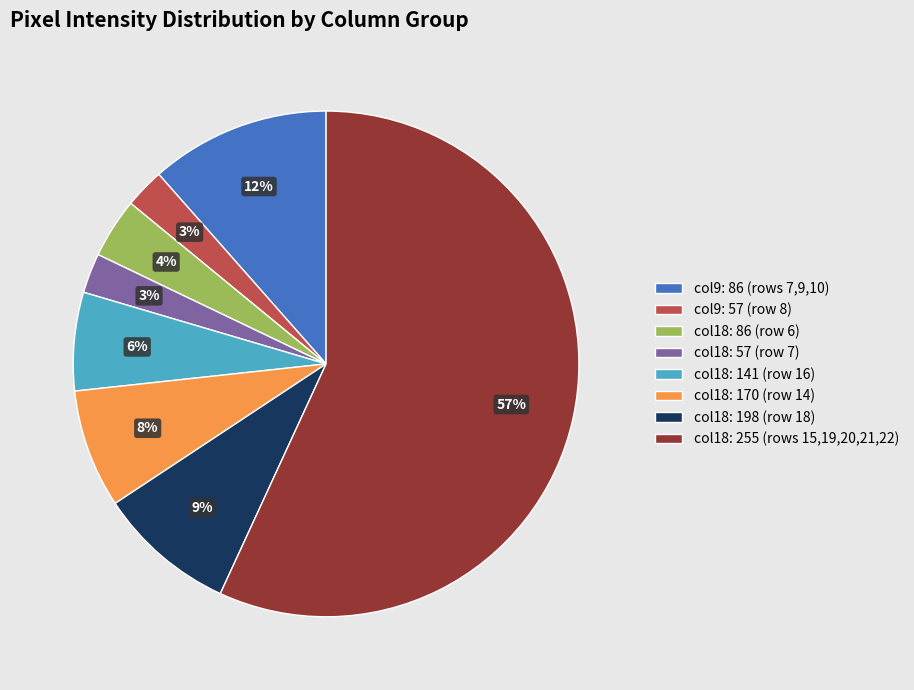

How many segments does this pie chart have?

8